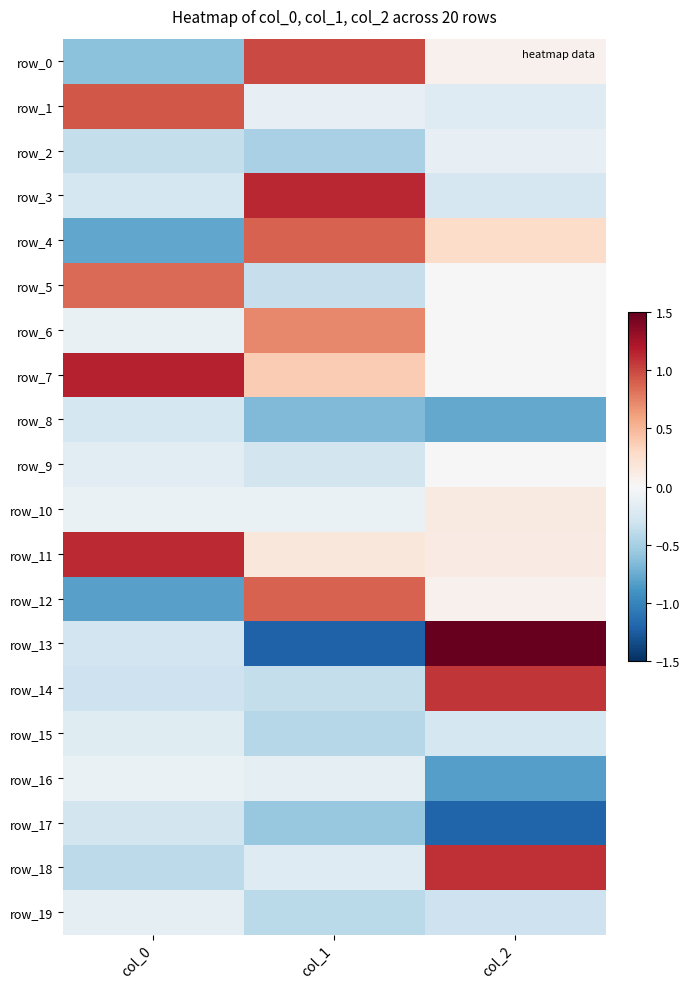

Rank the series by their maximum value, from lowest to highest.

row_17, row_8, row_15, row_19, row_2, row_16, row_9, row_10, row_6, row_5, row_4, row_12, row_1, row_0, row_14, row_18, row_11, row_3, row_7, row_13